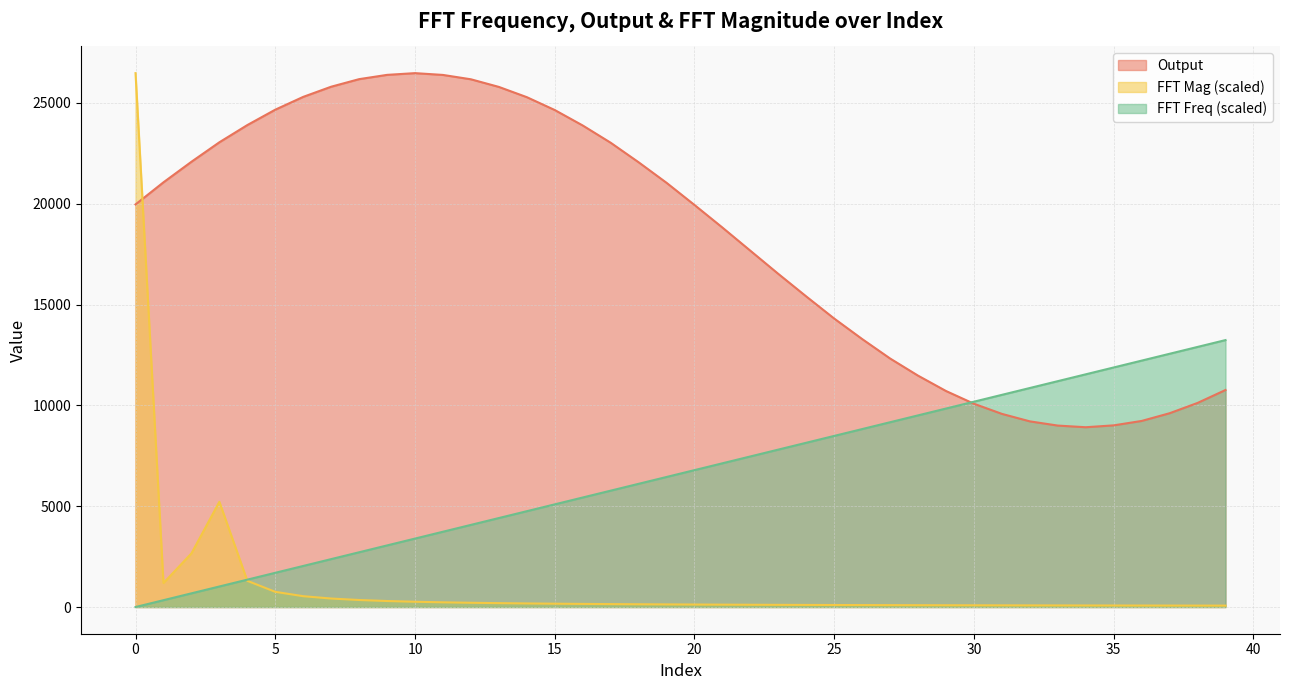

Reading right to left, transcribe all the data shown in this chart.

FFT Freq: 13236.5	12897.1	12557.7	12218.3	11878.9	11539.5	11200.1	10860.7	10521.3	10181.9	9842.5	9503.1	9163.7	8824.3	8484.9	8145.5	7806.1	7466.7	7127.3	6787.9	6448.6	6109.2	5769.8	5430.4	5091.0	4751.6	4412.2	4072.8	3733.4	3394.0	3054.6	2715.2	2375.8	2036.4	1697.0	1357.6	1018.2	678.8	339.4	0.0
Output: 10761.0	10120.0	9609.0	9227.0	9008.0	8915.0	8997.0	9206.0	9577.0	10079.0	10711.0	11472.0	12322.0	13287.0	14303.0	15399.0	16518.0	17666.0	18815.0	19936.0	21035.0	22054.0	23023.0	23878.0	24644.0	25282.0	25790.0	26168.0	26384.0	26473.0	26387.0	26175.0	25800.0	25296.0	24661.0	23898.0	23045.0	22078.0	21060.0	19963.0
FFT Mag: 69.7	71.0	72.4	73.8	75.4	77.1	78.9	80.9	83.0	85.3	87.7	90.5	93.4	96.6	100.0	103.8	108.0	112.6	117.8	123.5	129.9	137.0	145.3	154.6	165.5	178.1	193.1	211.1	233.5	261.6	298.2	348.3	421.1	537.1	753.3	1300.0	5218.8	2659.1	1189.8	26473.0